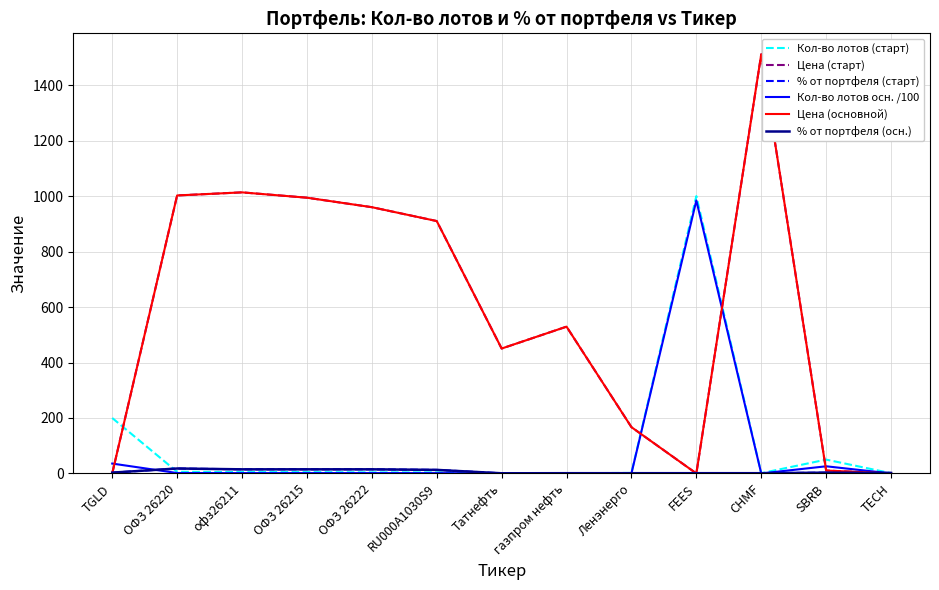

Reading left to right, transcribe all the data shown in this chart.

Кол-во лотов (старт): TGLD=200.0	ОФЗ 26220=6.0	офз26211=5.0	ОФЗ 26215=5.0	ОФЗ 26222=4.0	RU000A1030S9=4.0	Татнефть=1.0	газпром нефть=1.0	Ленэнерго=2.0	FEES=1000.0	CHMF=1.0	SBRB=50.0	TECH=1.0
Цена (старт): TGLD=0.1	ОФЗ 26220=1002.3	офз26211=1013.4	ОФЗ 26215=994.2	ОФЗ 26222=960.0	RU000A1030S9=910.0	Татнефть=450.4	газпром нефть=529.3	Ленэнерго=167.0	FEES=0.1	CHMF=1511.2	SBRB=10.6	TECH=0.1
% от портфеля (старт): TGLD=3.0	ОФЗ 26220=17.9	офз26211=14.9	ОФЗ 26215=15.0	ОФЗ 26222=15.0	RU000A1030S9=12.9	Татнефть=0.7	газпром нефть=1.0	Ленэнерго=1.0	FEES=1.0	CHMF=1.0	SBRB=3.0	TECH=1.9
Кол-во лотов осн. /100: TGLD=35.8	ОФЗ 26220=1.6	офз26211=1.4	ОФЗ 26215=1.4	ОФЗ 26222=1.4	RU000A1030S9=1.3	Татнефть=0.1	газпром нефть=0.2	Ленэнерго=0.5	FEES=984.2	CHMF=0.1	SBRB=25.9	TECH=0.2
Цена (основной): TGLD=0.1	ОФЗ 26220=1002.3	офз26211=1013.4	ОФЗ 26215=994.2	ОФЗ 26222=960.0	RU000A1030S9=910.0	Татнефть=450.4	газпром нефть=529.3	Ленэнерго=167.0	FEES=0.1	CHMF=1511.2	SBRB=10.6	TECH=0.1
% от портфеля (осн.): TGLD=3.0	ОФЗ 26220=17.9	офз26211=14.9	ОФЗ 26215=15.0	ОФЗ 26222=15.0	RU000A1030S9=12.9	Татнефть=0.7	газпром нефть=1.0	Ленэнерго=1.0	FEES=1.0	CHMF=1.0	SBRB=3.0	TECH=1.9